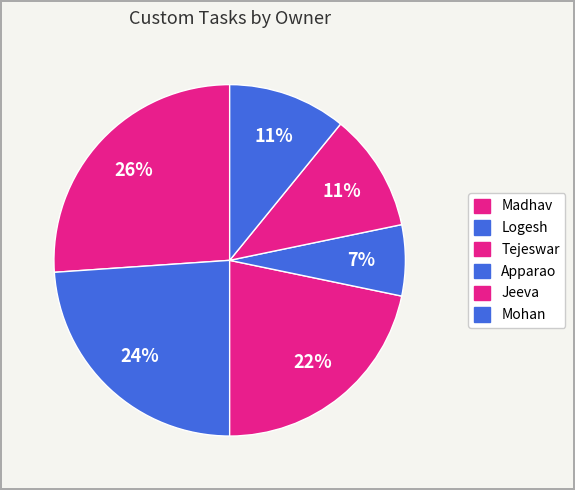

How many segments does this pie chart have?

6